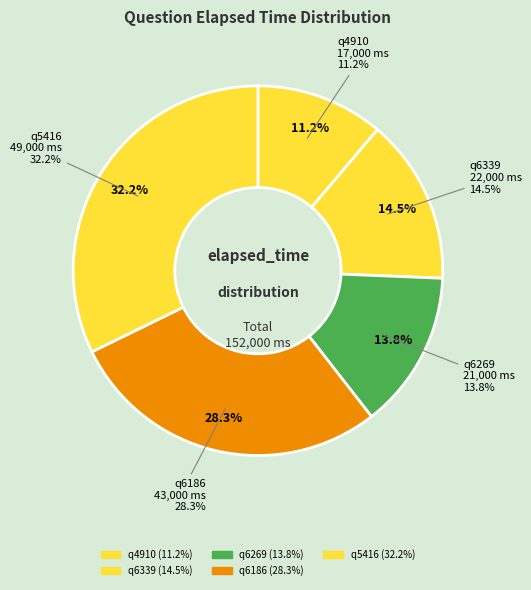

Is there a majority slice in this chart?

No